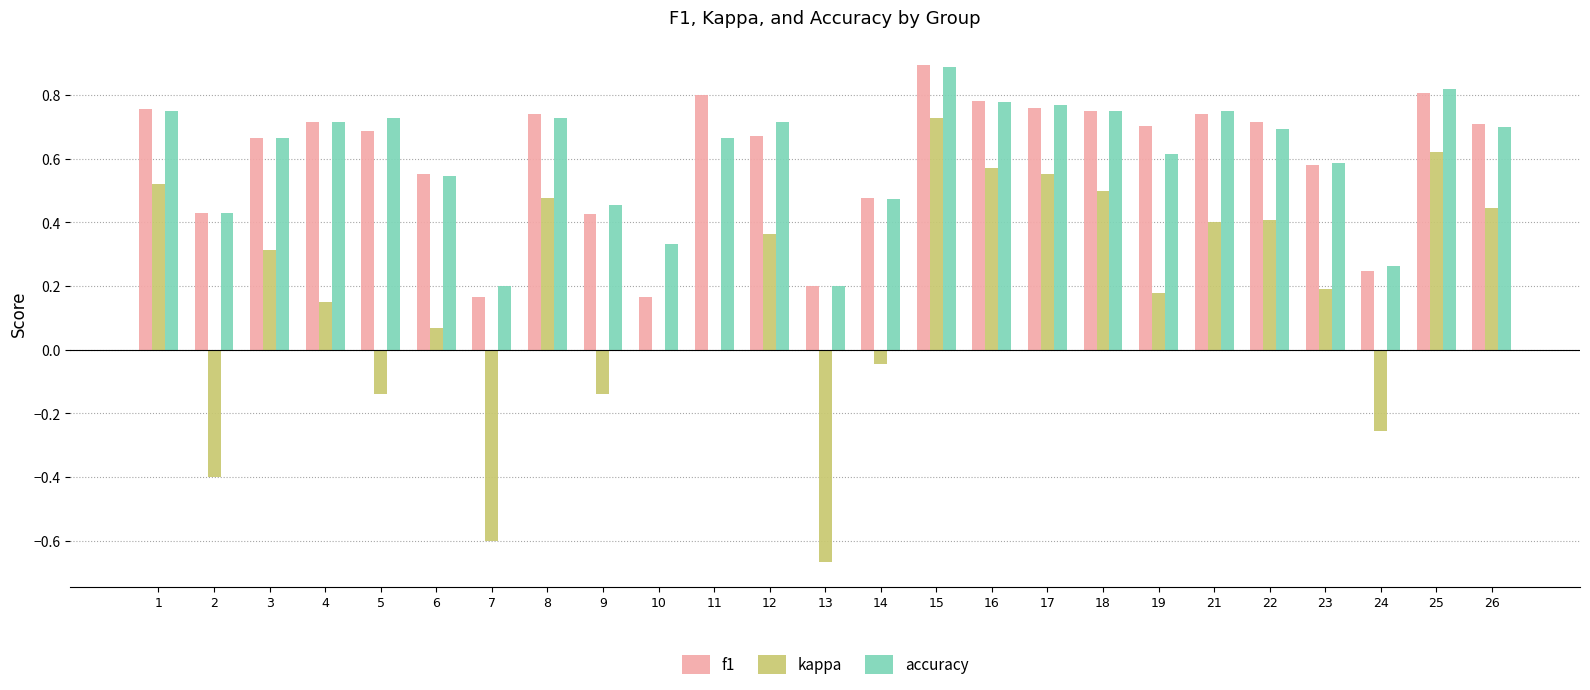

Which series changed the most between 10 and 18?

f1